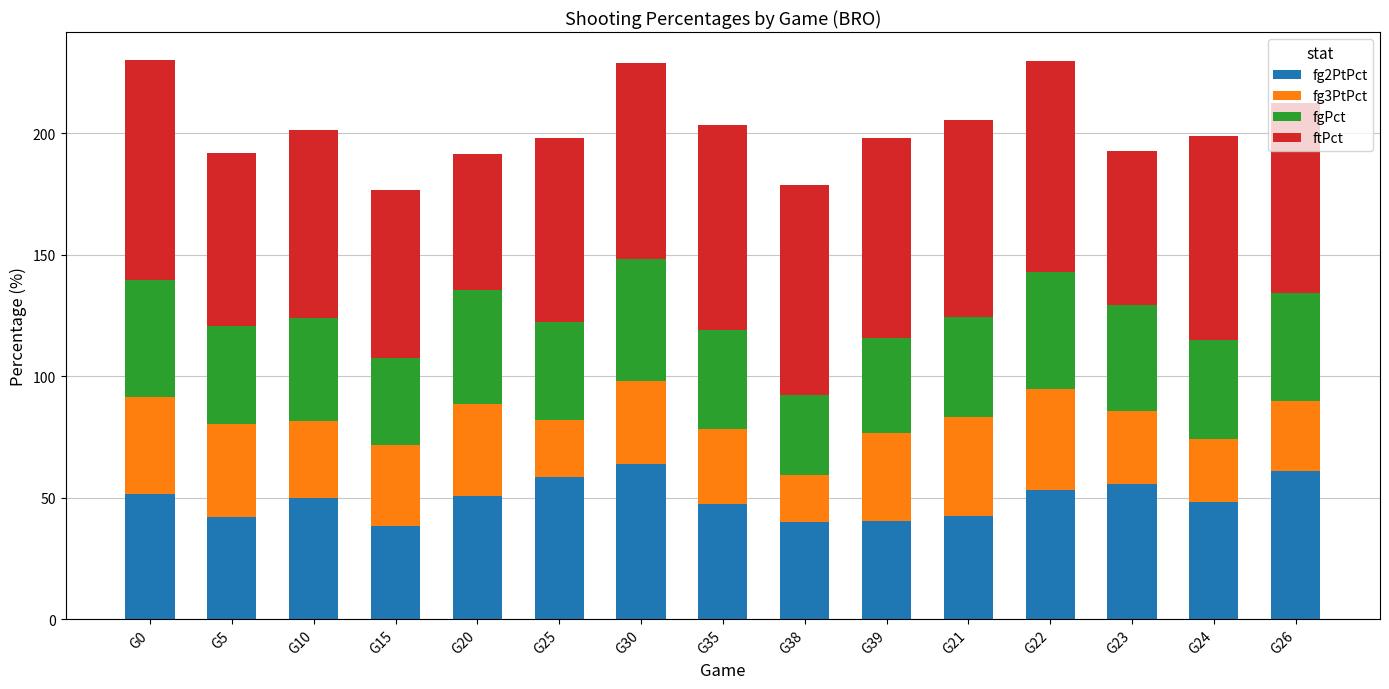

What is the difference between the maximum and minimum values in the fg2PtPct series?

25.5